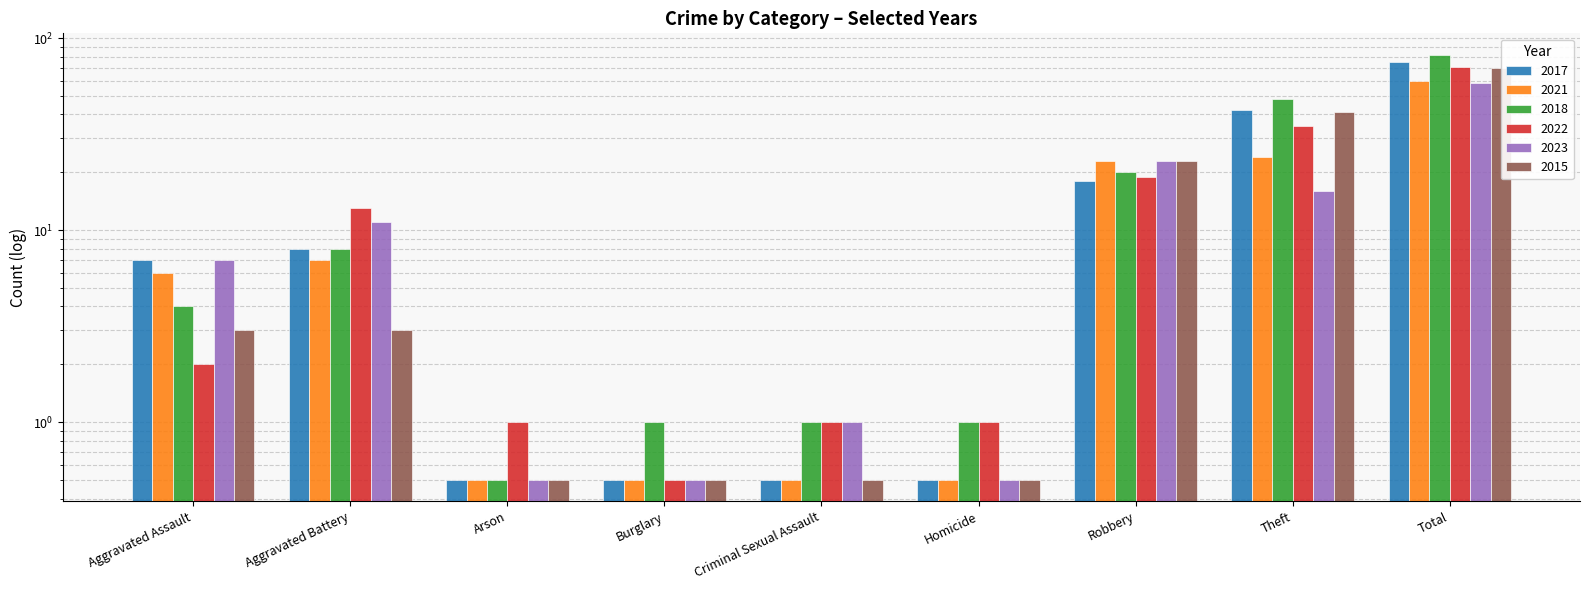

Rank the series at Arson from lowest to highest value.

2017, 2021, 2018, 2023, 2015, 2022